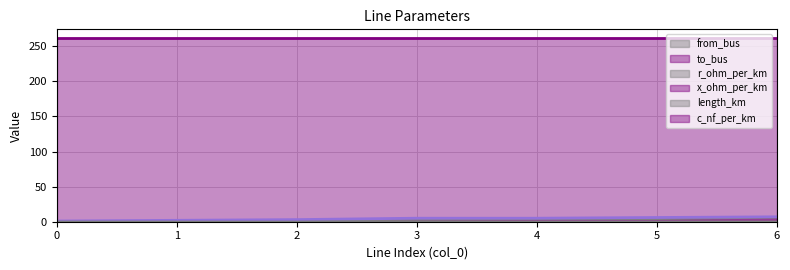

True or false: to_bus and length_km cross at least once.

False